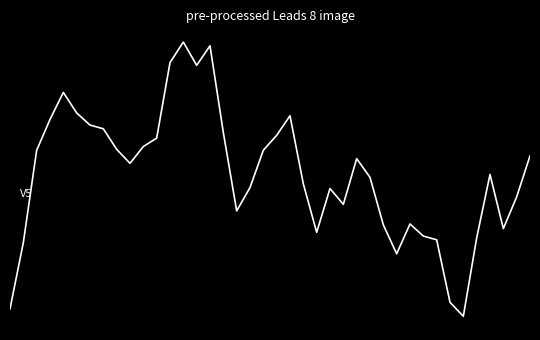

Does the chart have visible grid lines?

No